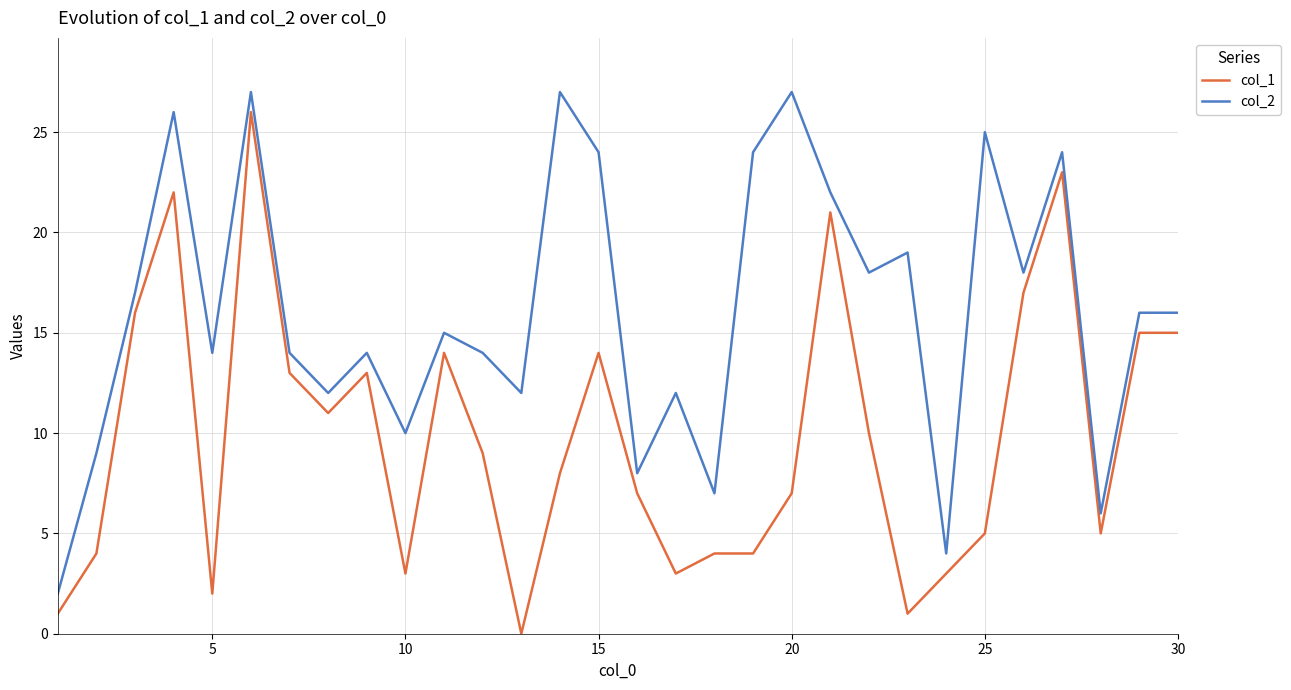

Which series has the largest total across all categories?

col_2